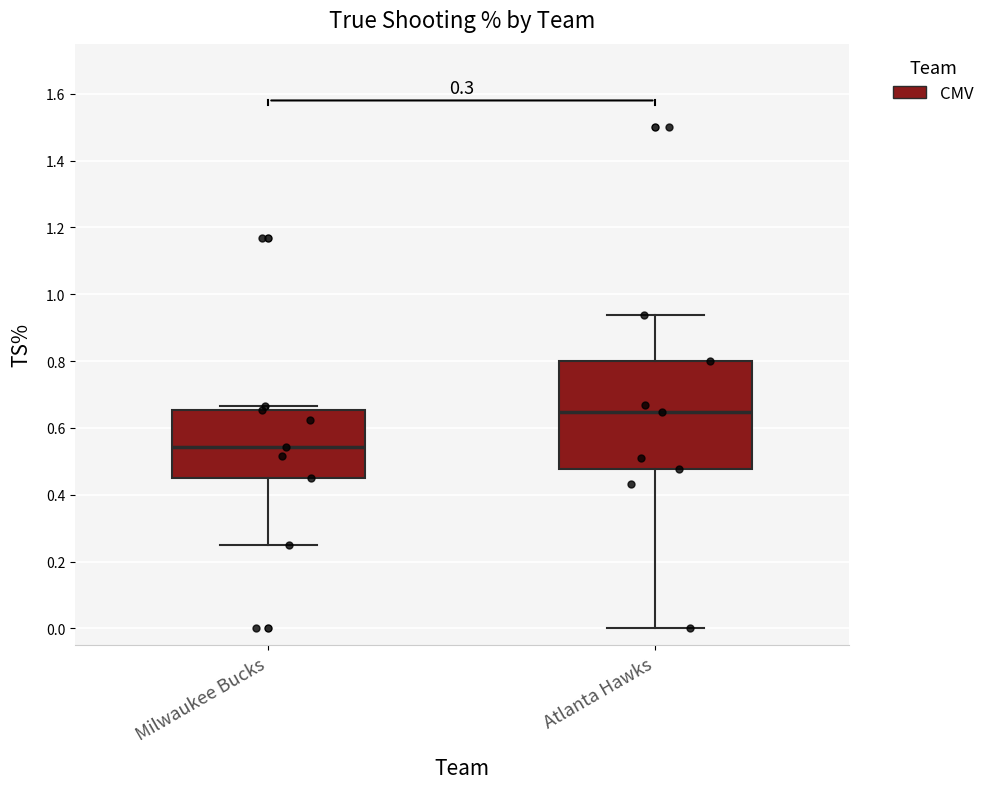

Where does the lower whisker of the box for Atlanta Hawks end on the y-axis? The values are not printed on the chart, so give them approximately, as read against the axis.

0.00